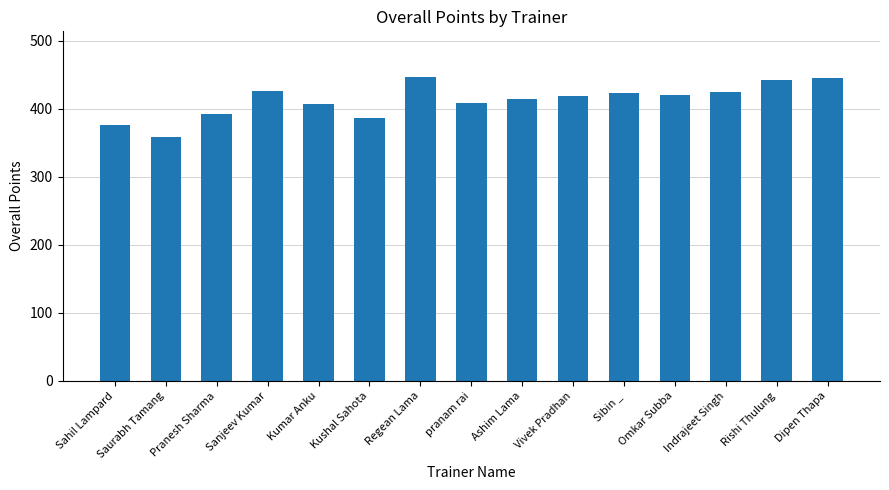

The chart shows a value of 386 at Kushal Sahota. True or false?

True